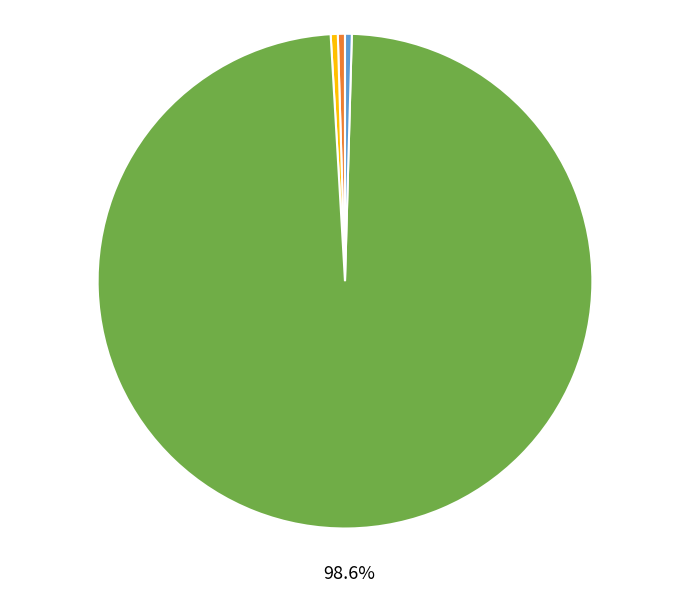

True or false: Inference Time accounts for 12% of the total.

False